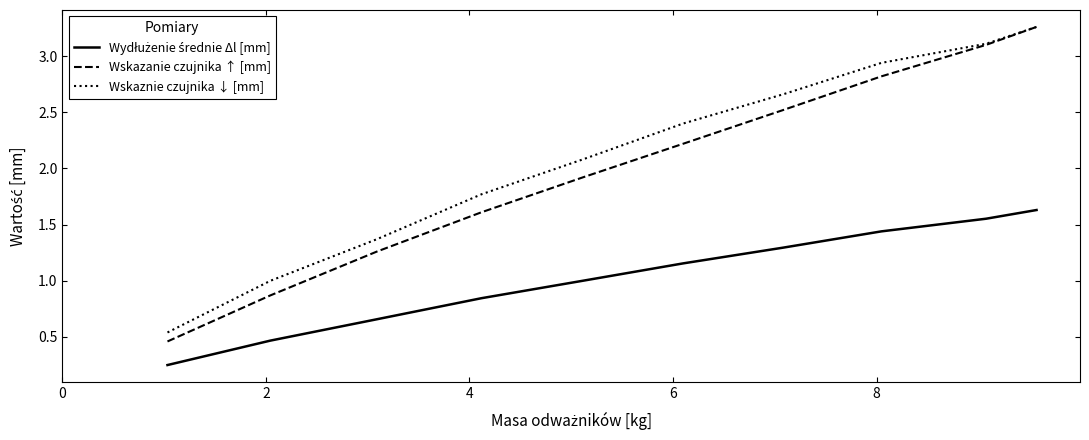

Which series has the largest range (max minus min)?

Wskazanie czujnika ↑ [mm]